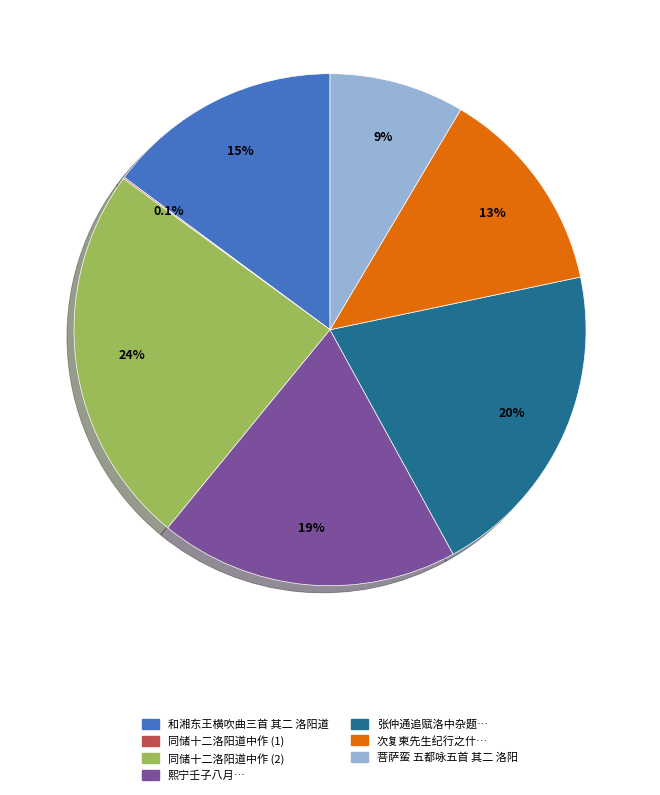

Does any single category account for the majority?

No